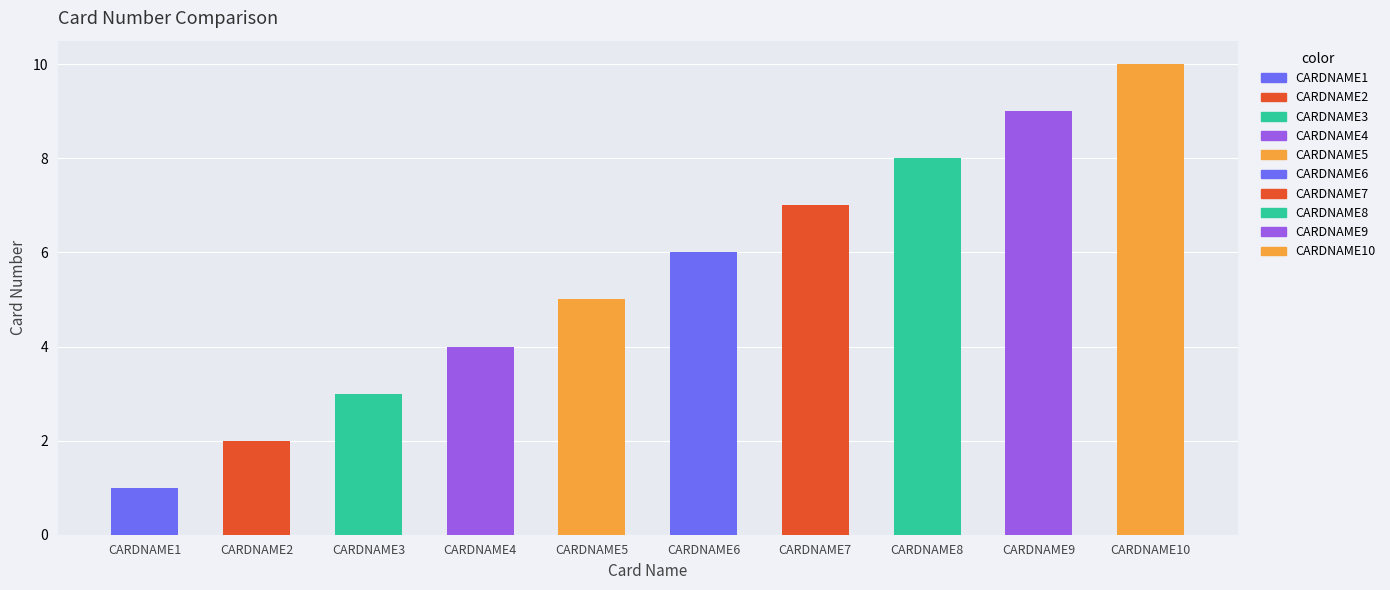

Reading left to right, what are all the values shown in this chart?

1	2	3	4	5	6	7	8	9	10